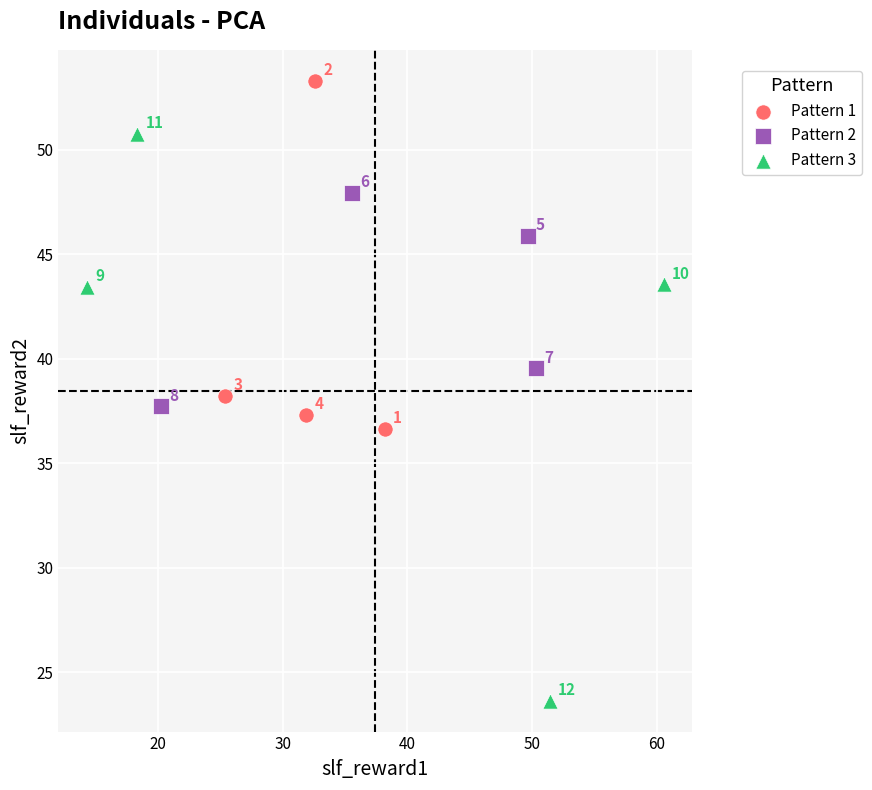

What are all the series names shown in the legend?

Pattern 1, Pattern 2, Pattern 3